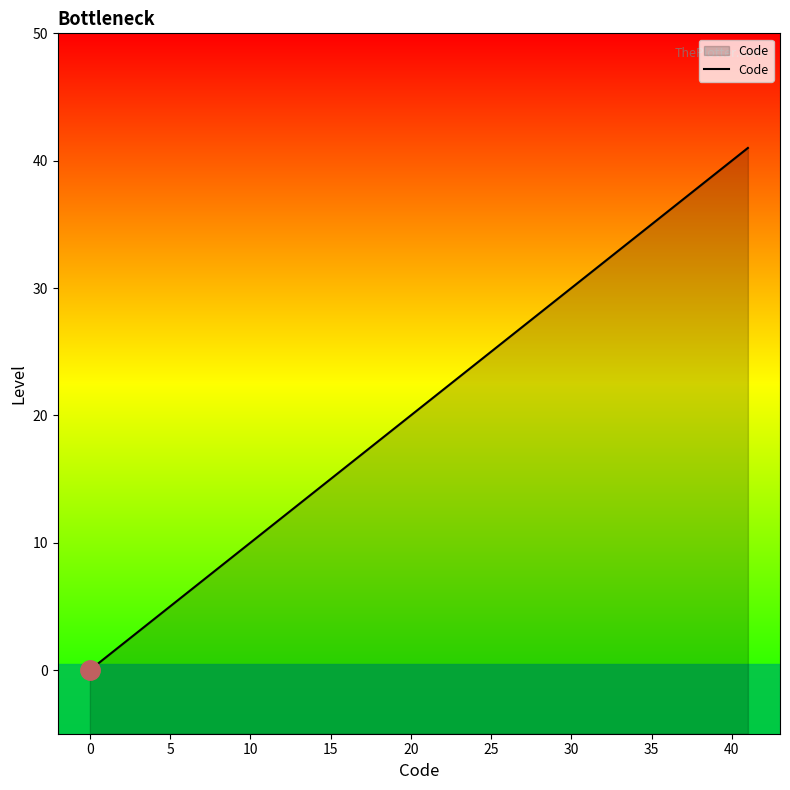

Count the number of values greater than 4.

4